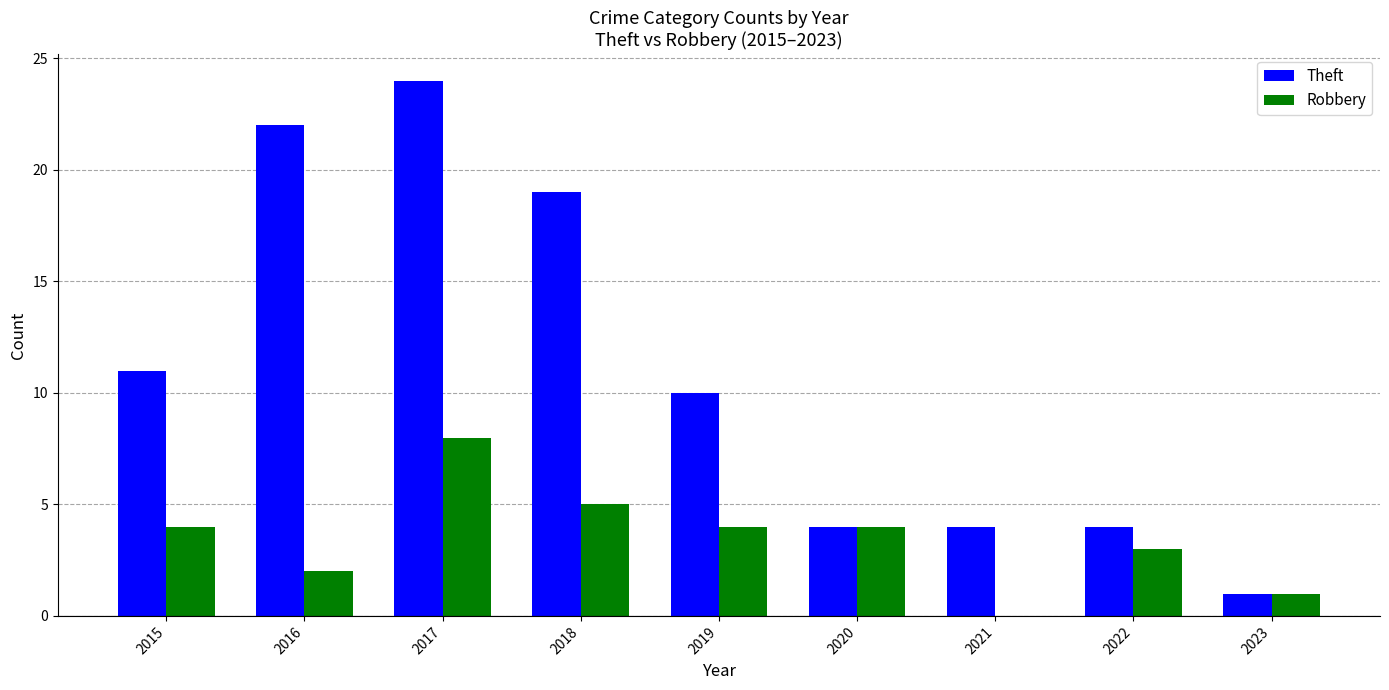

The Robbery series shows -3 at 2021. True or false?

False